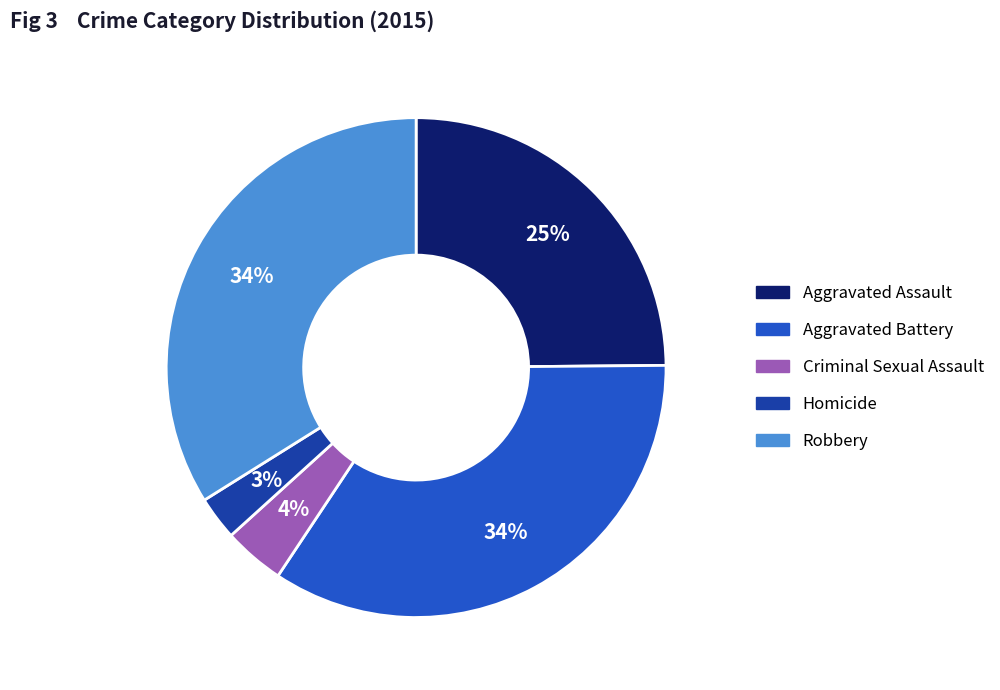

Is the sum of Aggravated Battery and Criminal Sexual Assault greater than half?

No